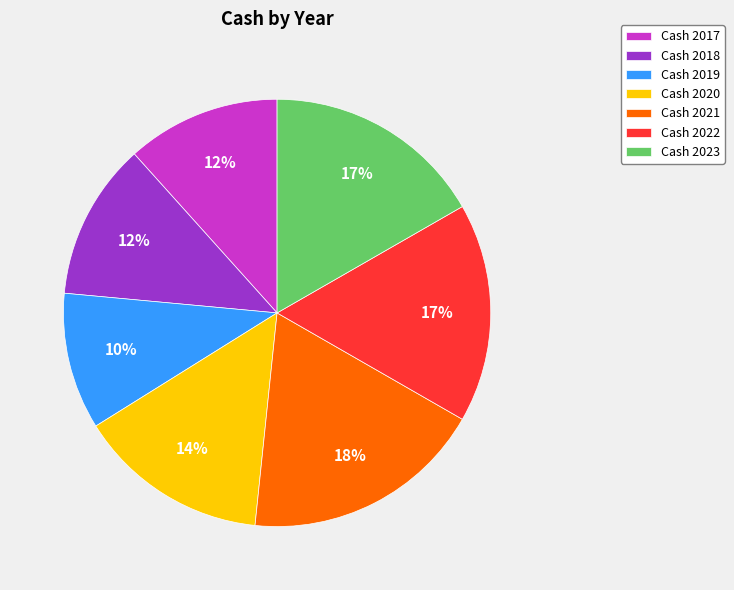

What is the ratio of the value at Cash 2022 to the value at Cash 2023?

1.0